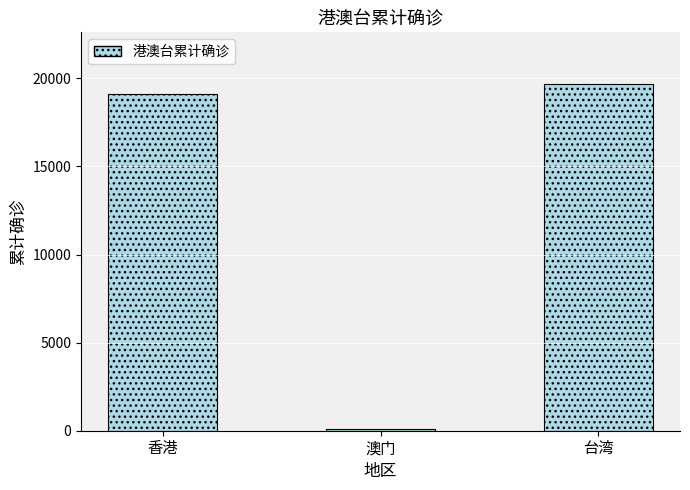

The chart shows a value of 4139 at 香港. True or false?

False